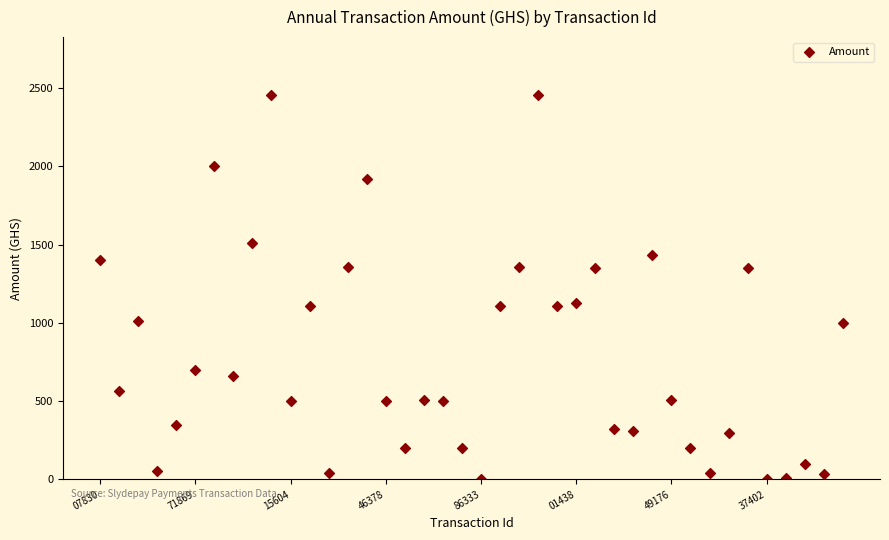

What is the range of Y values (max minus min)?

2453.3